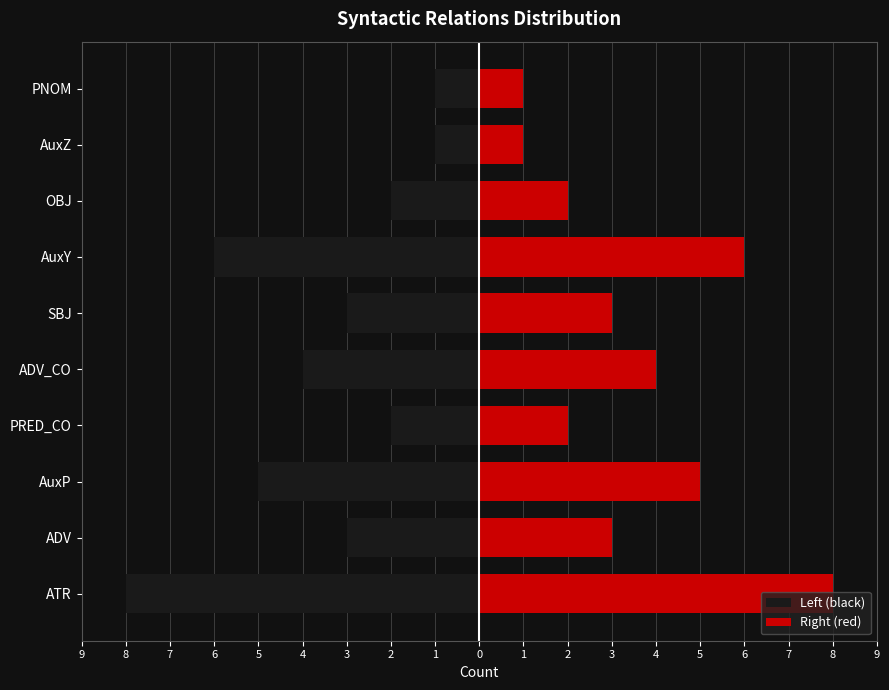

Reading left to right, list all the values displayed in this chart.

Left (black): -8	-3	-5	-2	-4	-3	-6	-2	-1	-1
Right (red): 8	3	5	2	4	3	6	2	1	1